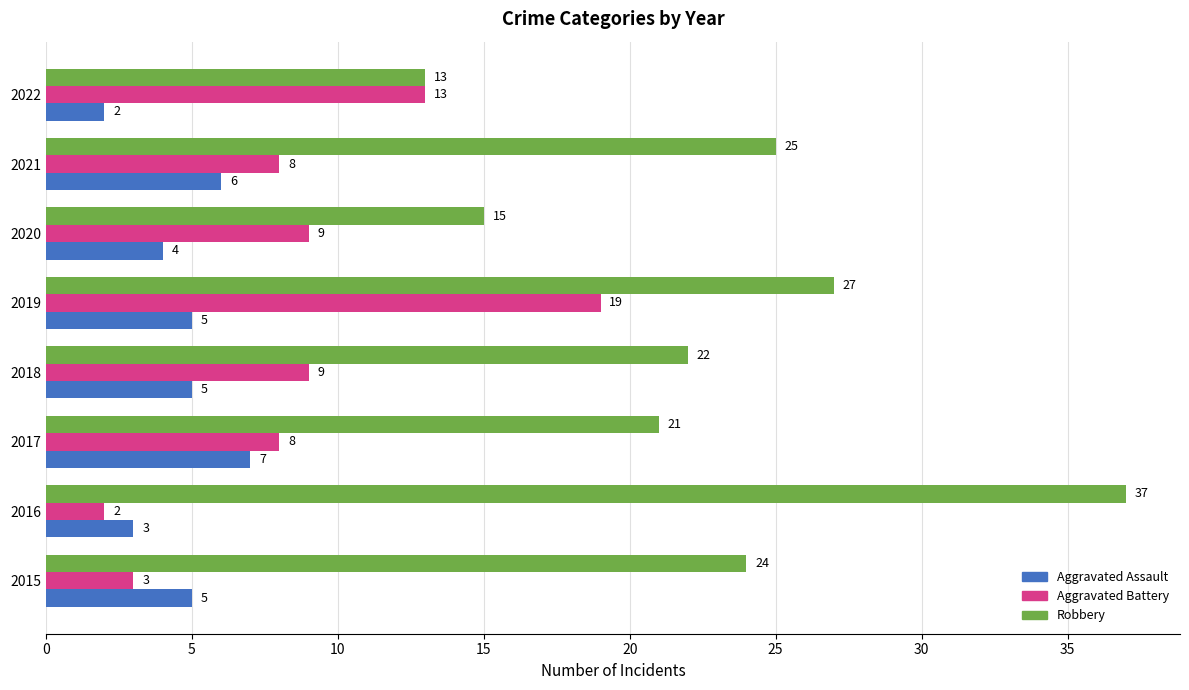

What is the lowest value of the Aggravated Battery series?

2